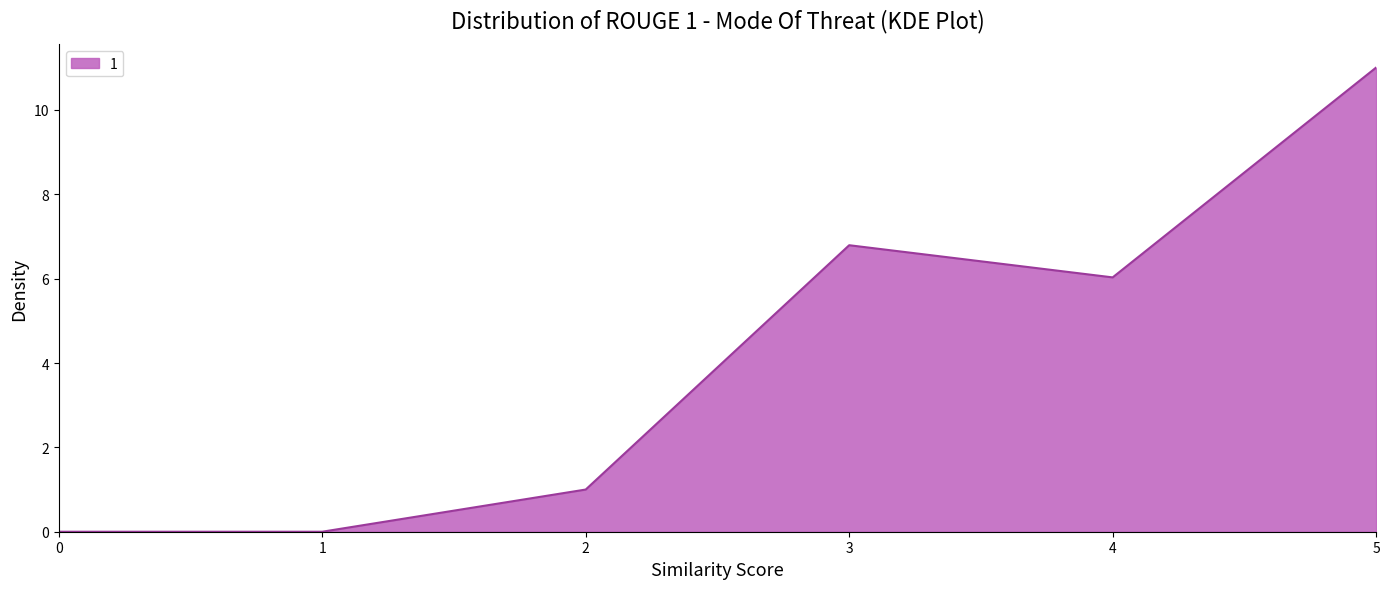

The chart shows a value of 7.4 at 5. True or false?

False